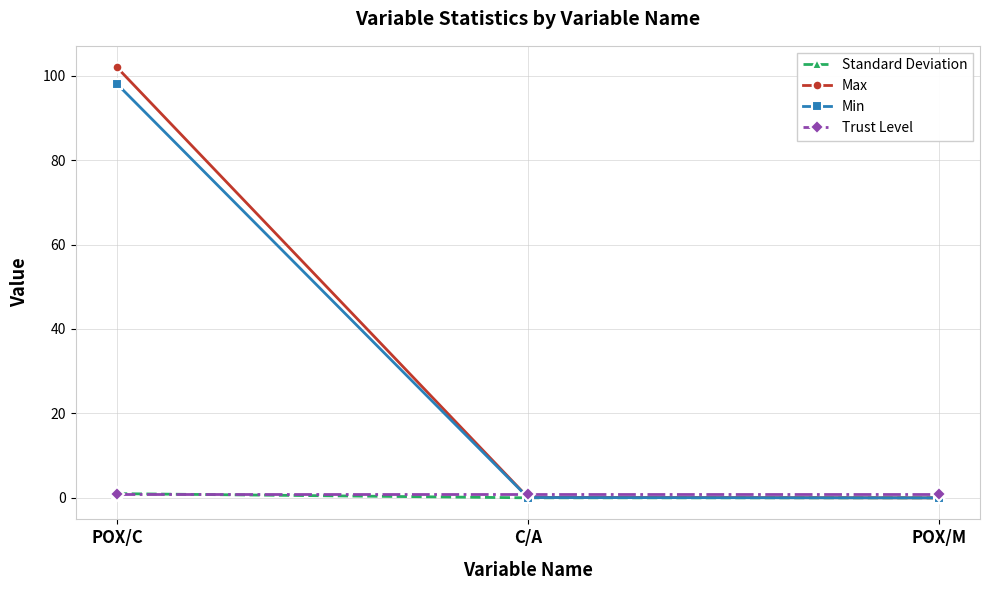

What position from the left is POX/C?

1